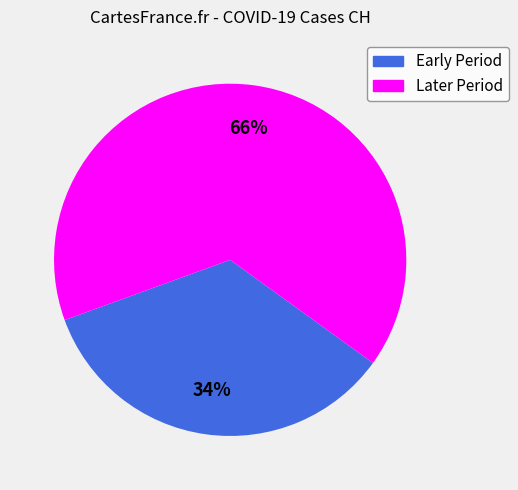

Is there any slice that represents more than half of the pie?

Yes